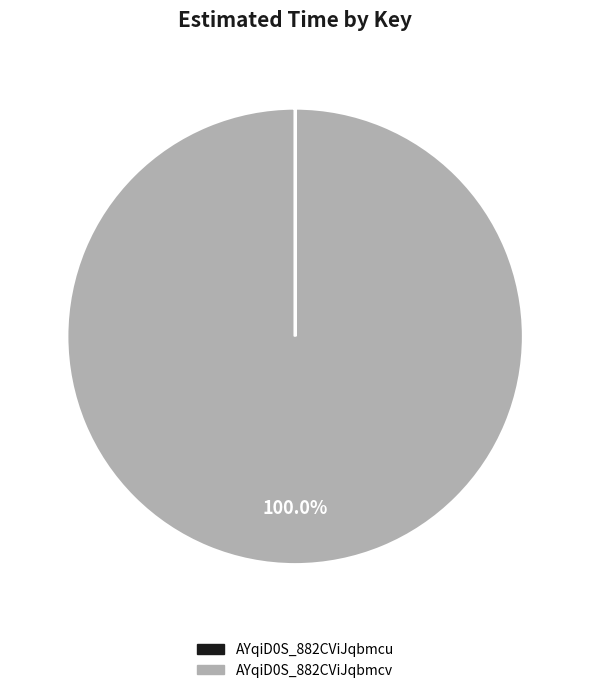

Is AYqiD0S_882CViJqbmcv the majority of the pie?

Yes